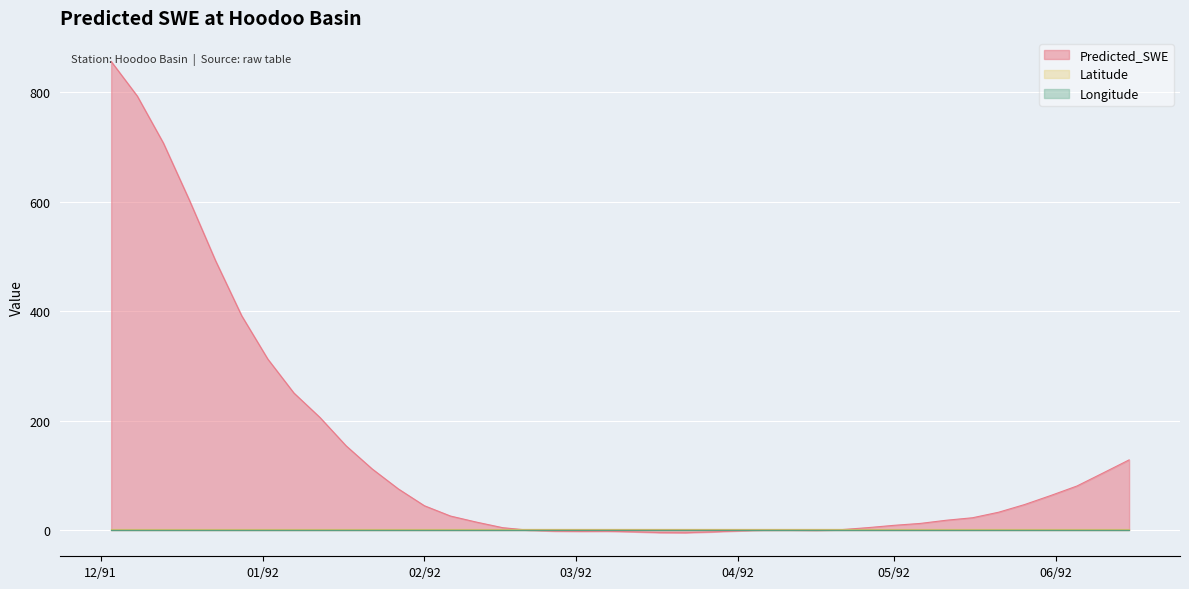

True or false: Latitude and Predicted_SWE cross at least once.

True